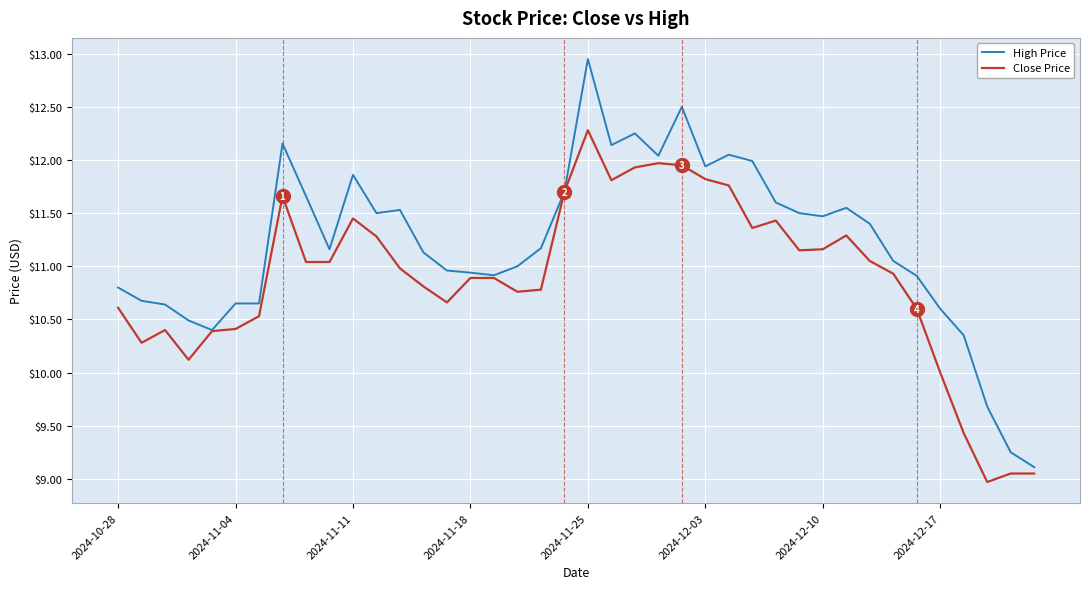

Rank the series by their maximum value, from highest to lowest.

High Price, Close Price